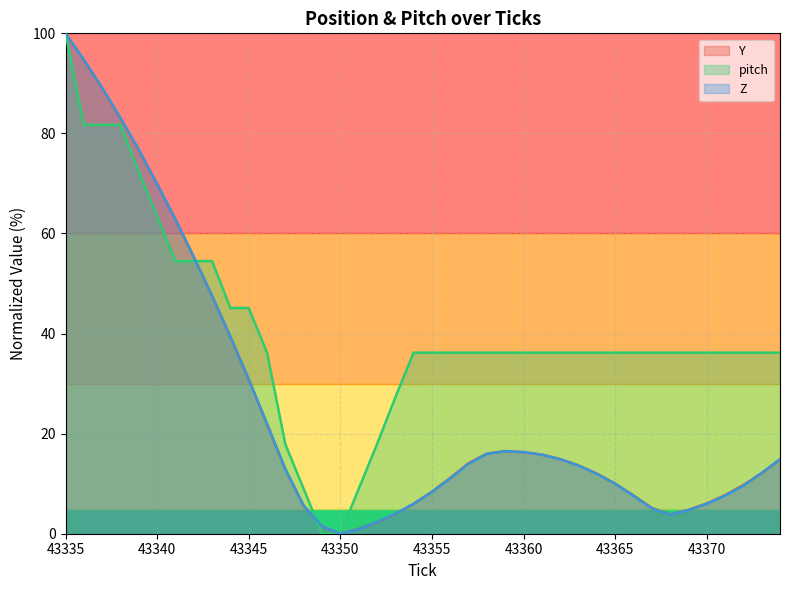

How many intersections are there between pitch and Y?

2